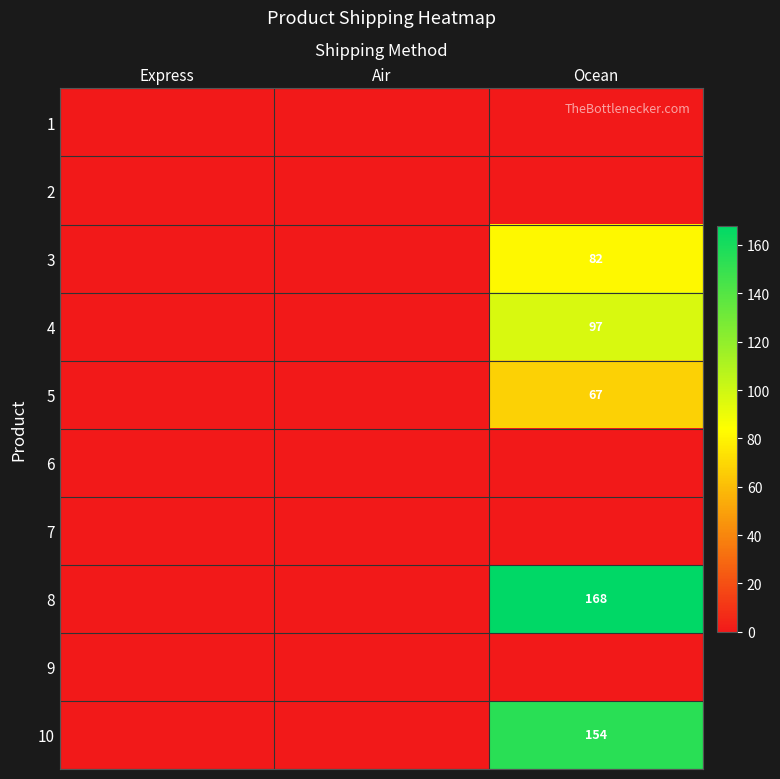

What is the total value across all series at Ocean?

568